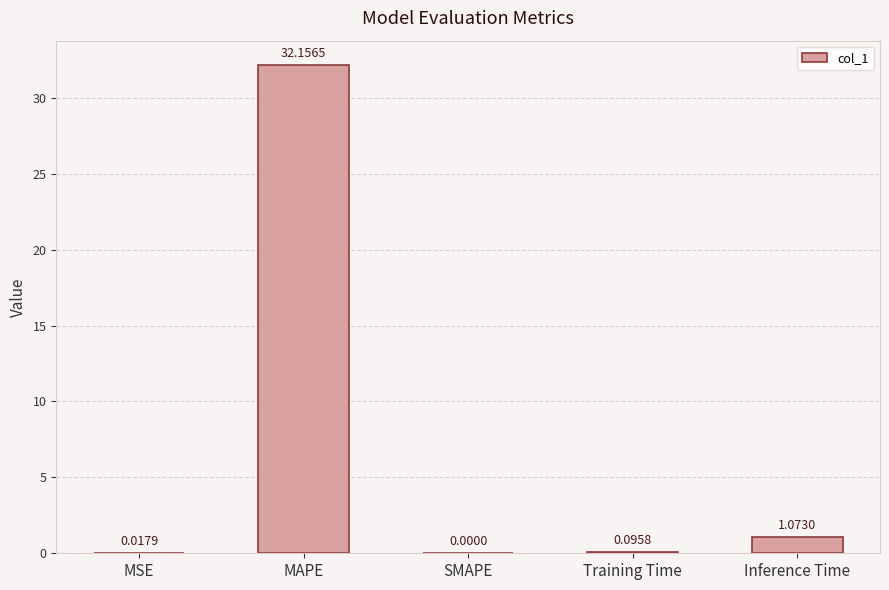

Which has a higher value, SMAPE or Inference Time?

Inference Time